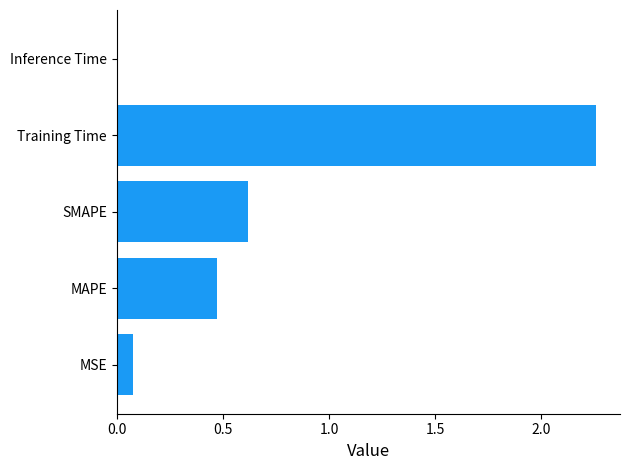

Which label corresponds to the smallest value in the chart?

Inference Time